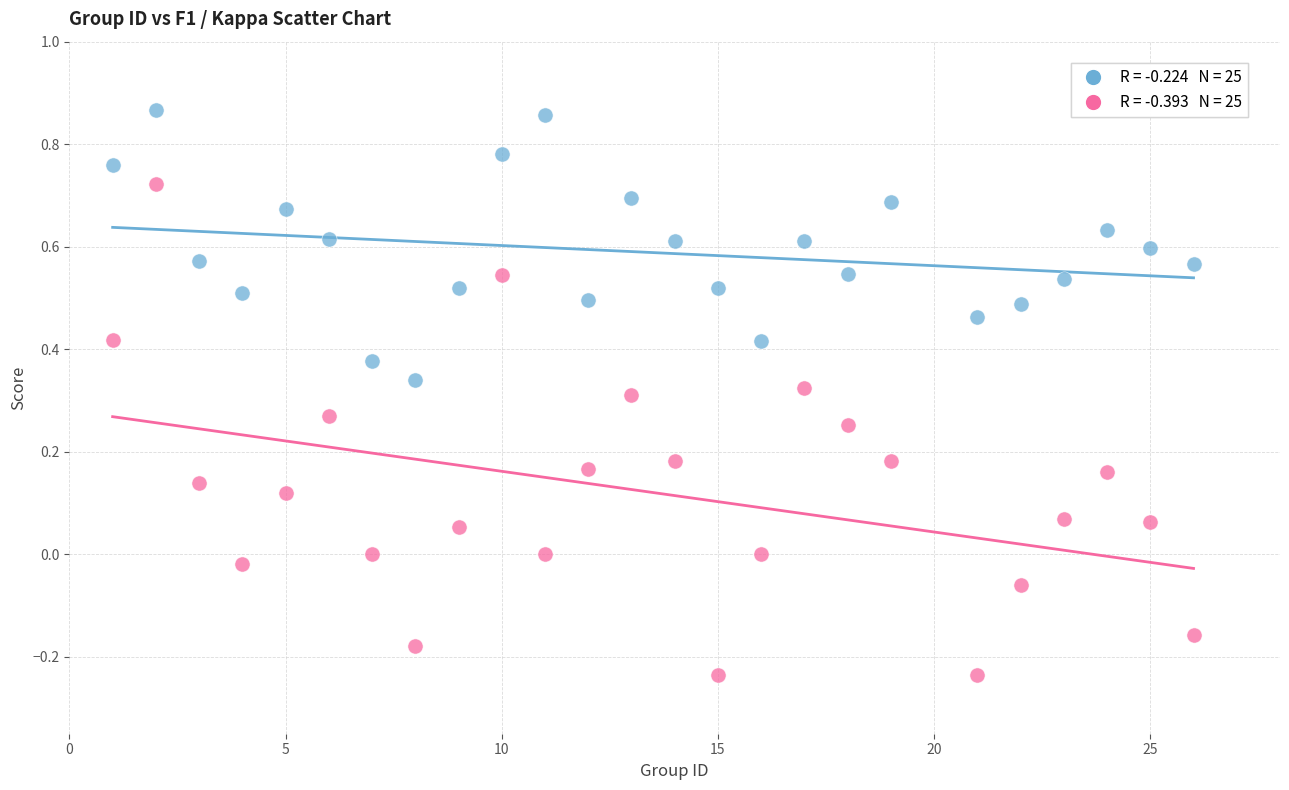

Across all data points, what is the range of Y values (max minus min)?

1.1